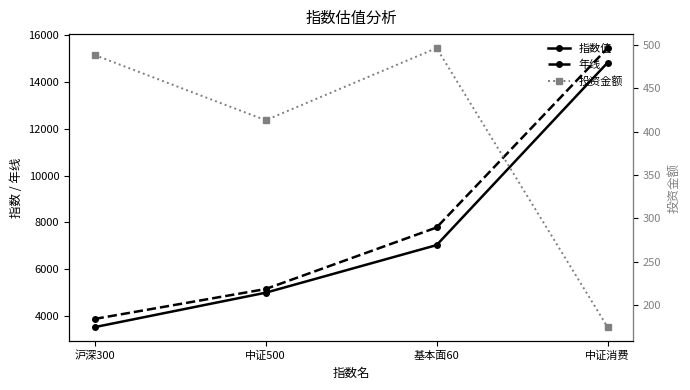

True or false: 指数值 and 投资金额 cross at least once.

False